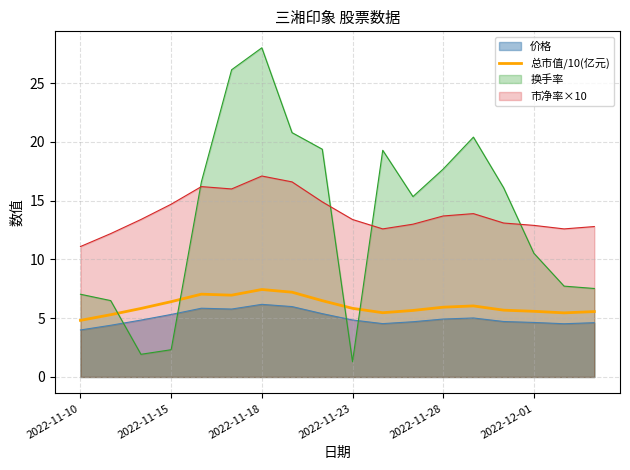

The value of 换手率 at 2022-11-15 is 2.3. True or false?

True